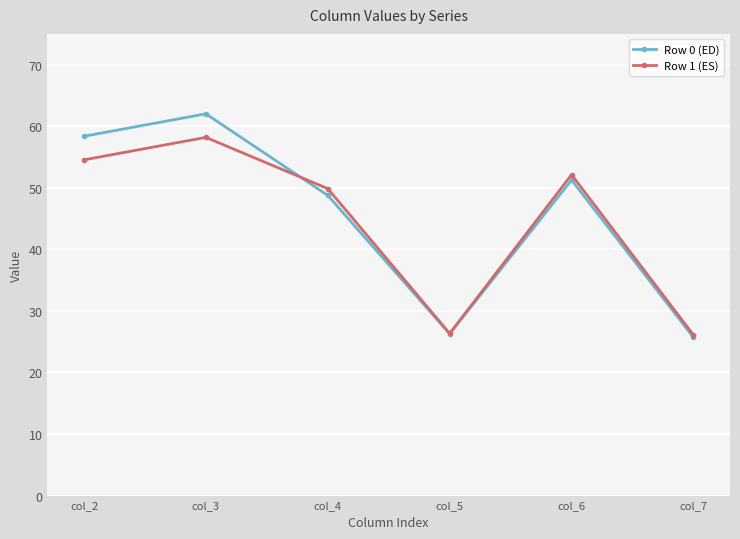

Where does the Row 1 (ES) series first go above 52?

col_2